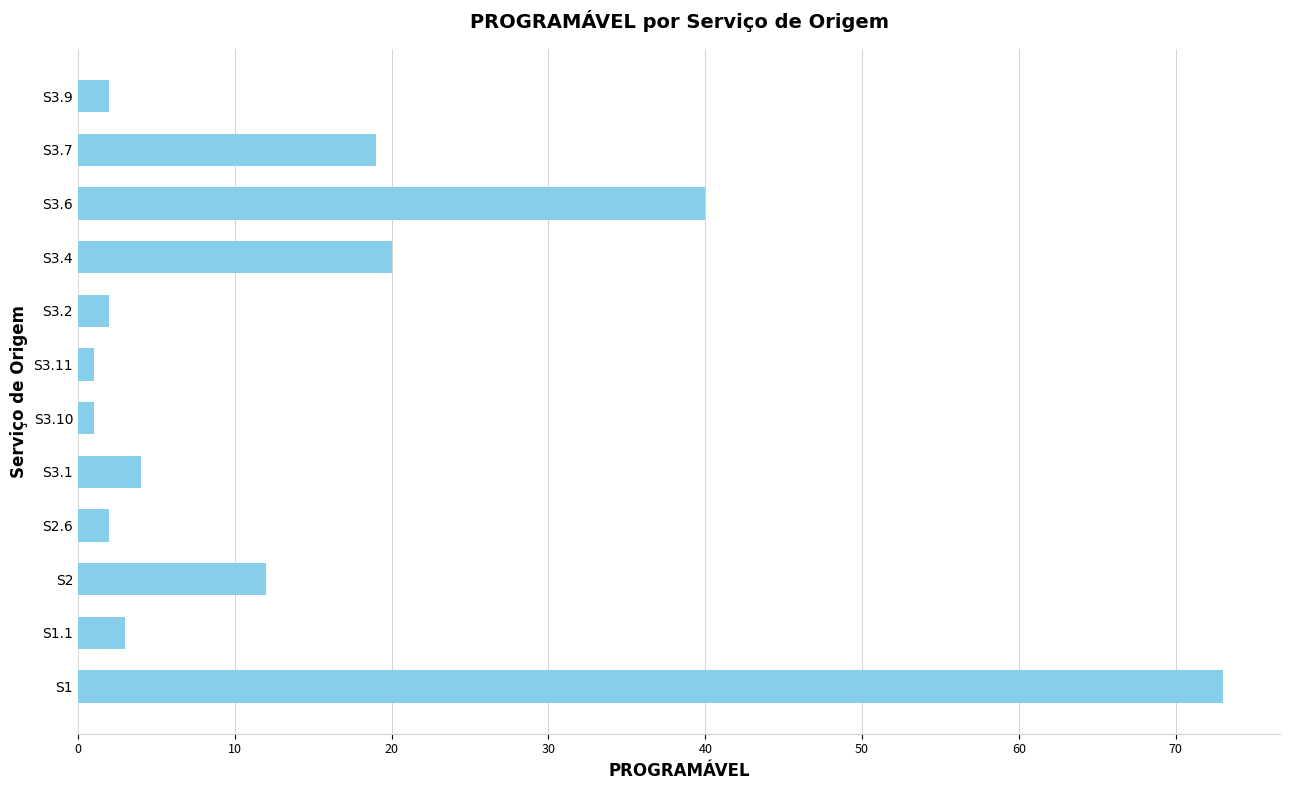

What is the average value?

15